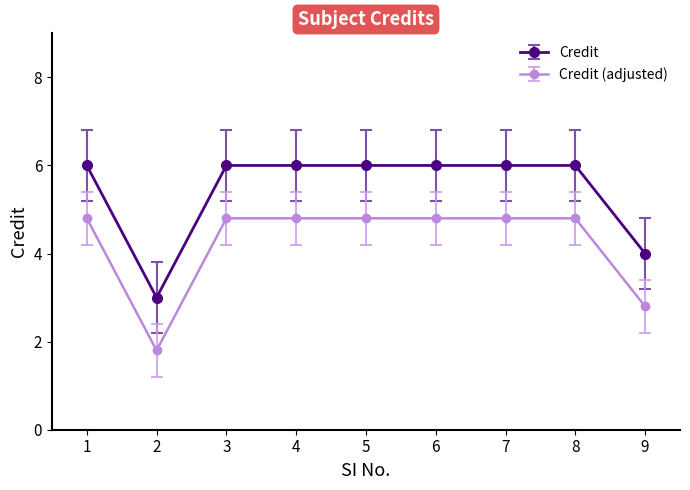

What is the sum of the Credit values at 4 and 5?

12.0